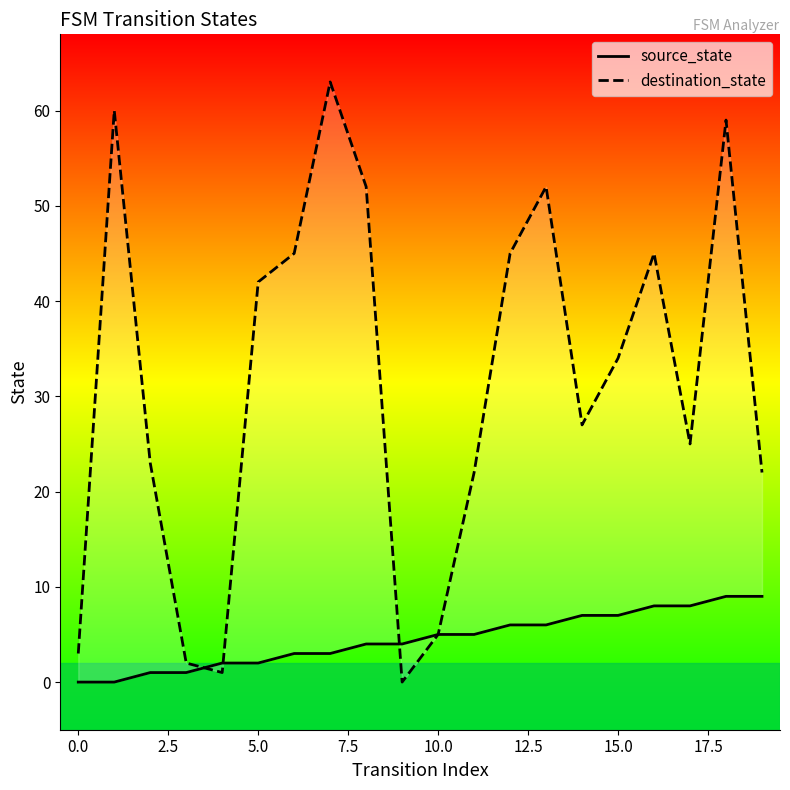

True or false: source_state and destination_state cross at least once.

True